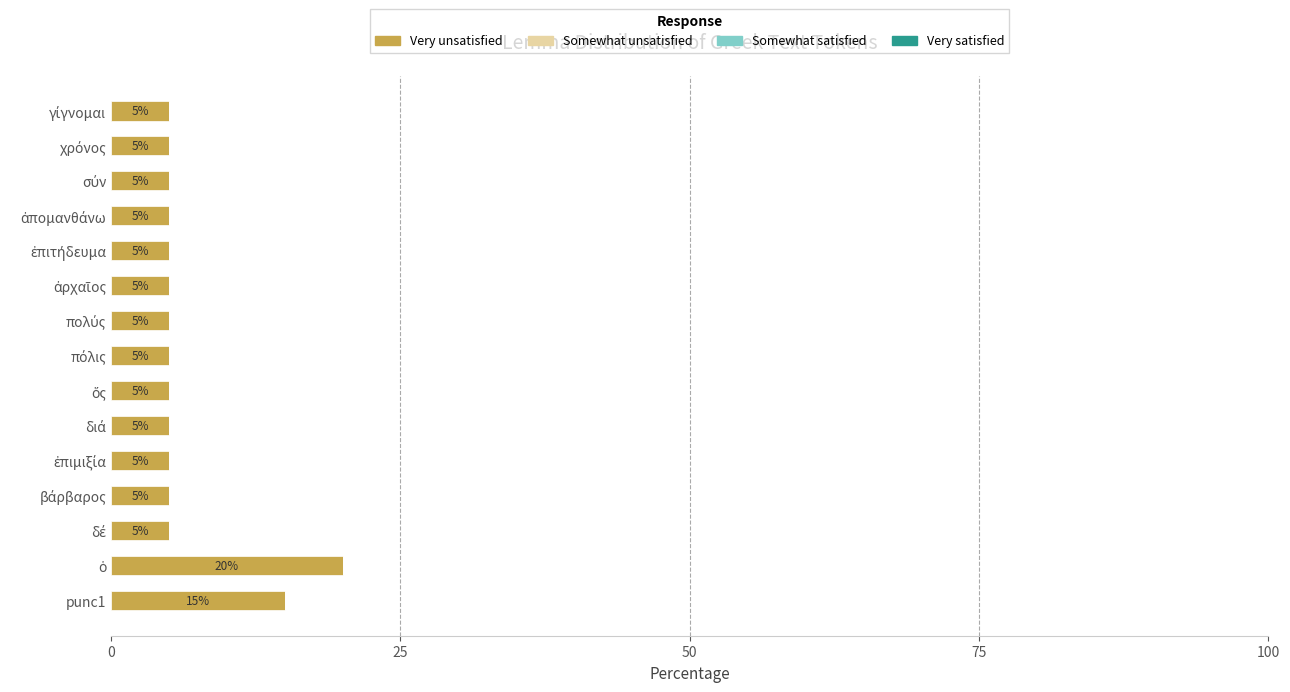

How many data points does each series have?

15